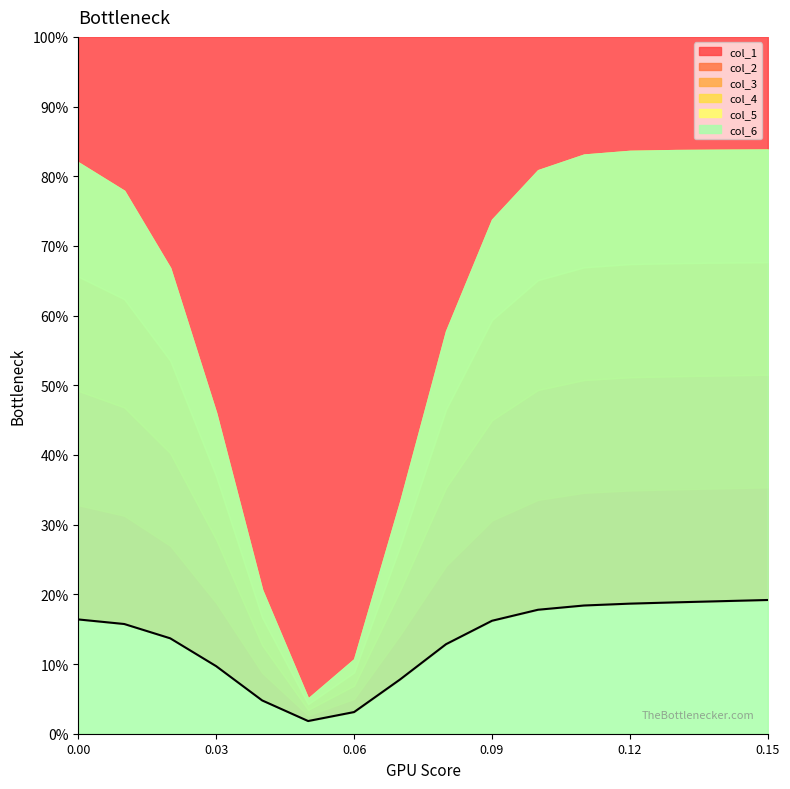

Is it true that col_1 equals 0.0 at 1?

False